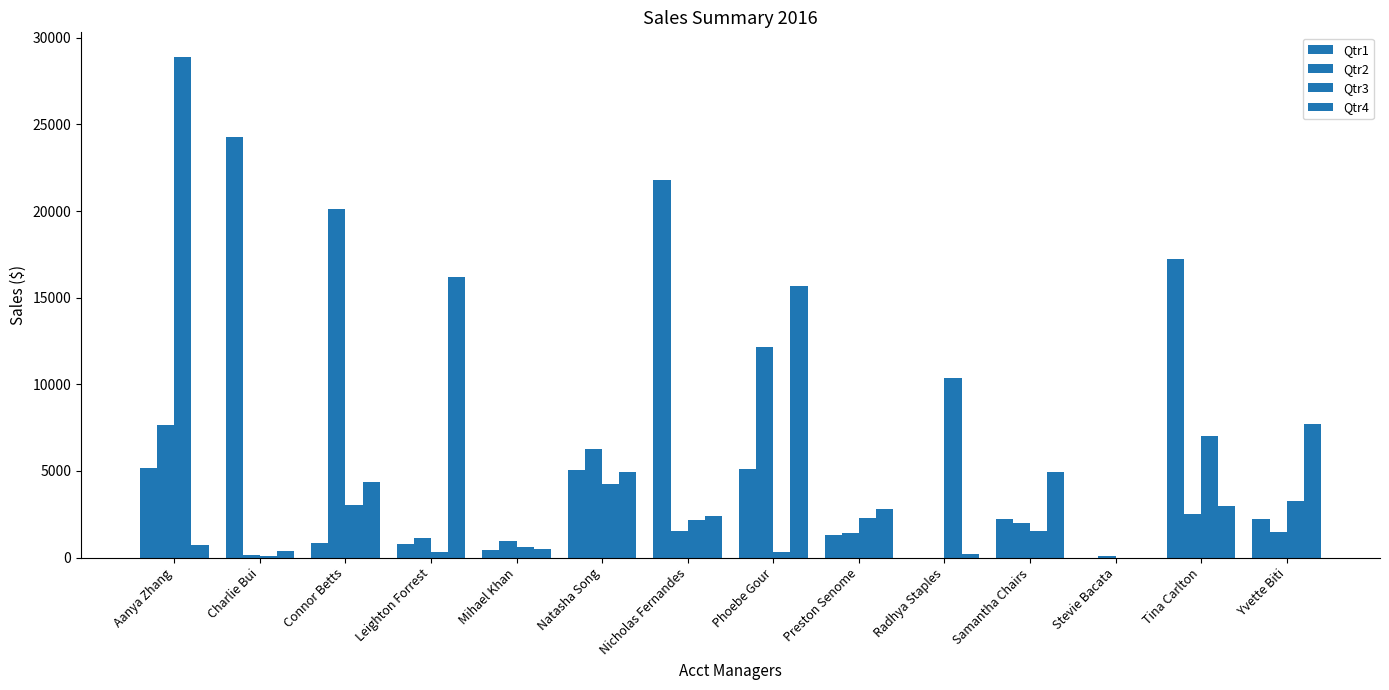

Are the bars grouped side by side (vs. stacked)?

Yes